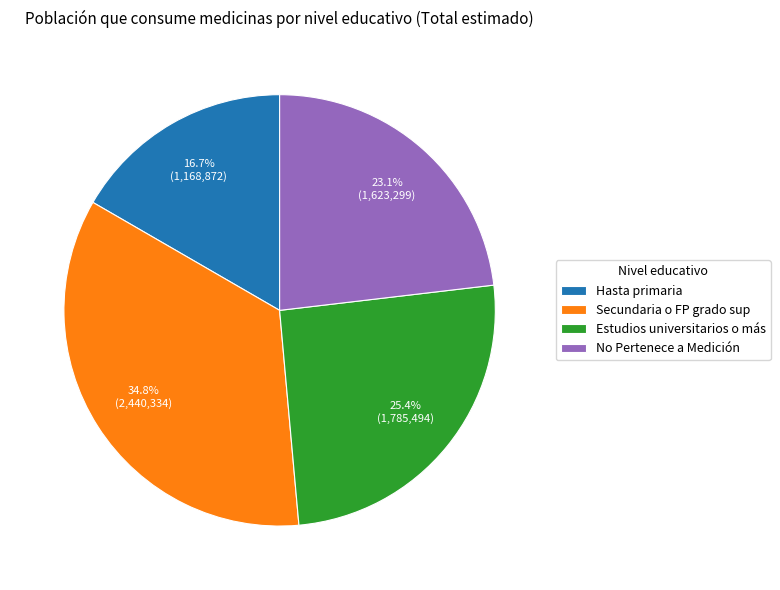

How many segments does this pie chart have?

4